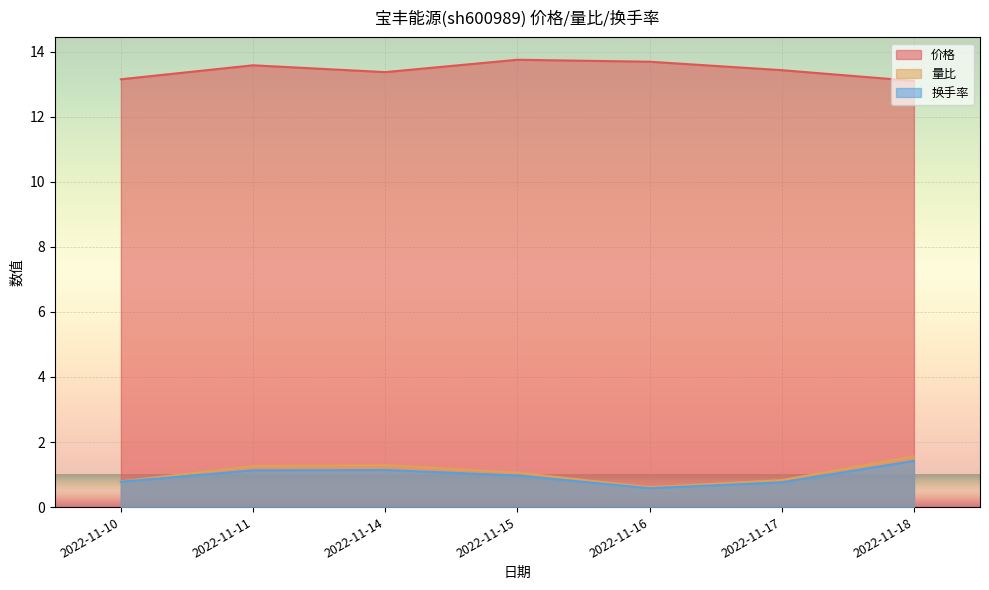

Between 2022-11-14 and 2022-11-16, which series saw the biggest shift?

量比